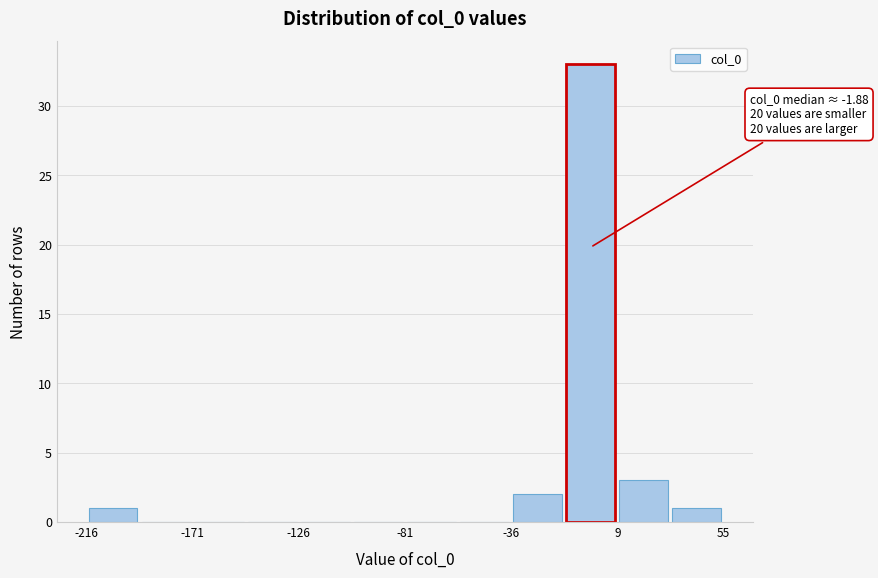

Which range on the x-axis has the tallest bar?

-15 to 10